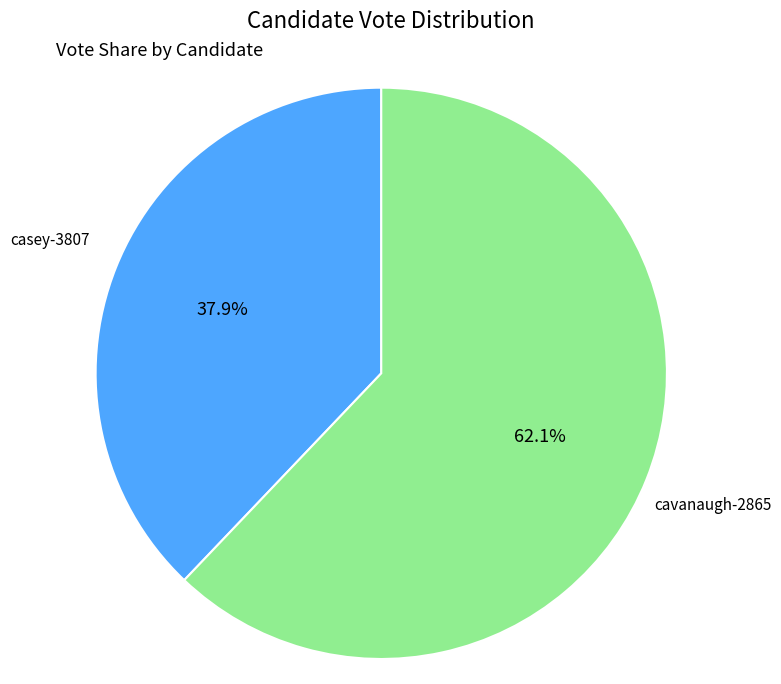

To the nearest percent, what is the difference between the casey-3807 and cavanaugh-2865 slice percentages?

24%